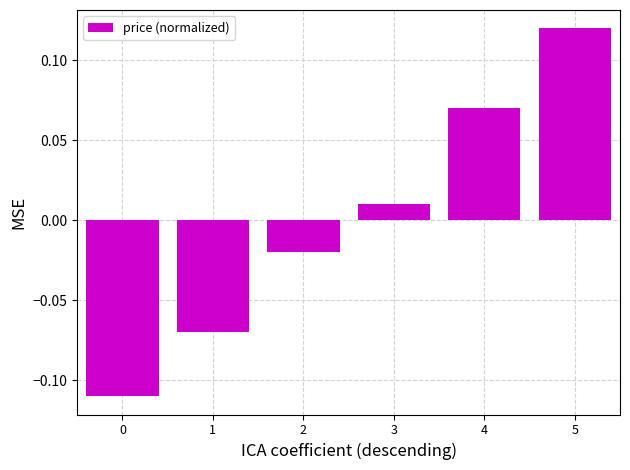

How many positive values are there?

3